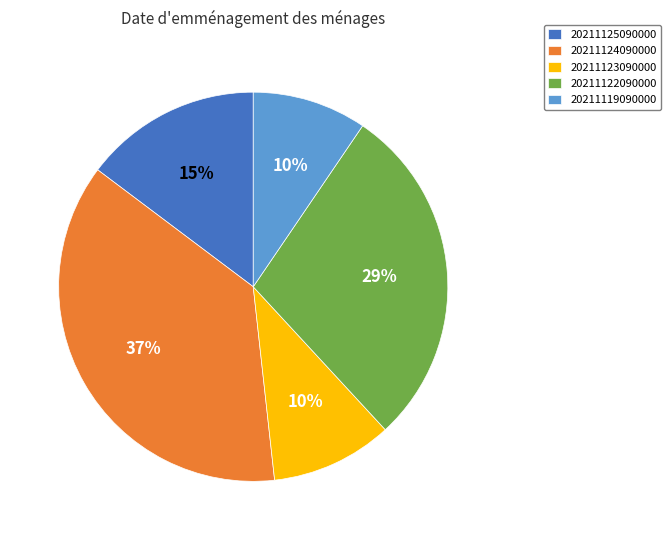

Does 20211124090000 account for over 50% of the chart?

No